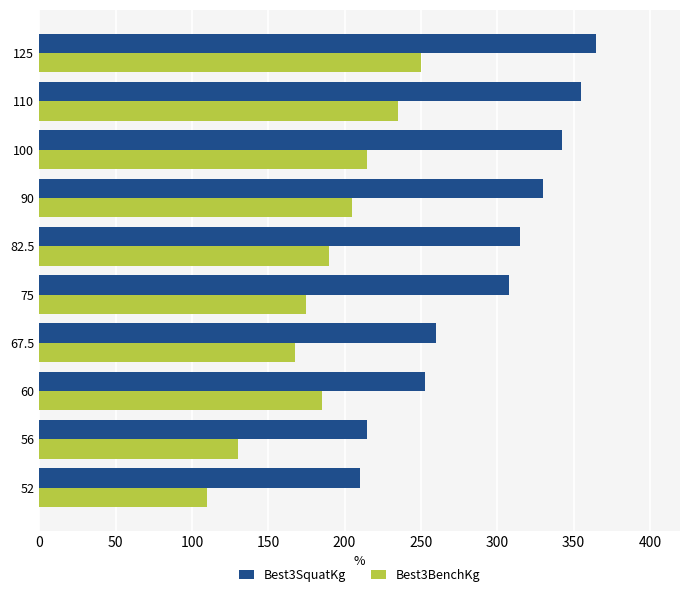

At which category is the sum across all series the highest?

125